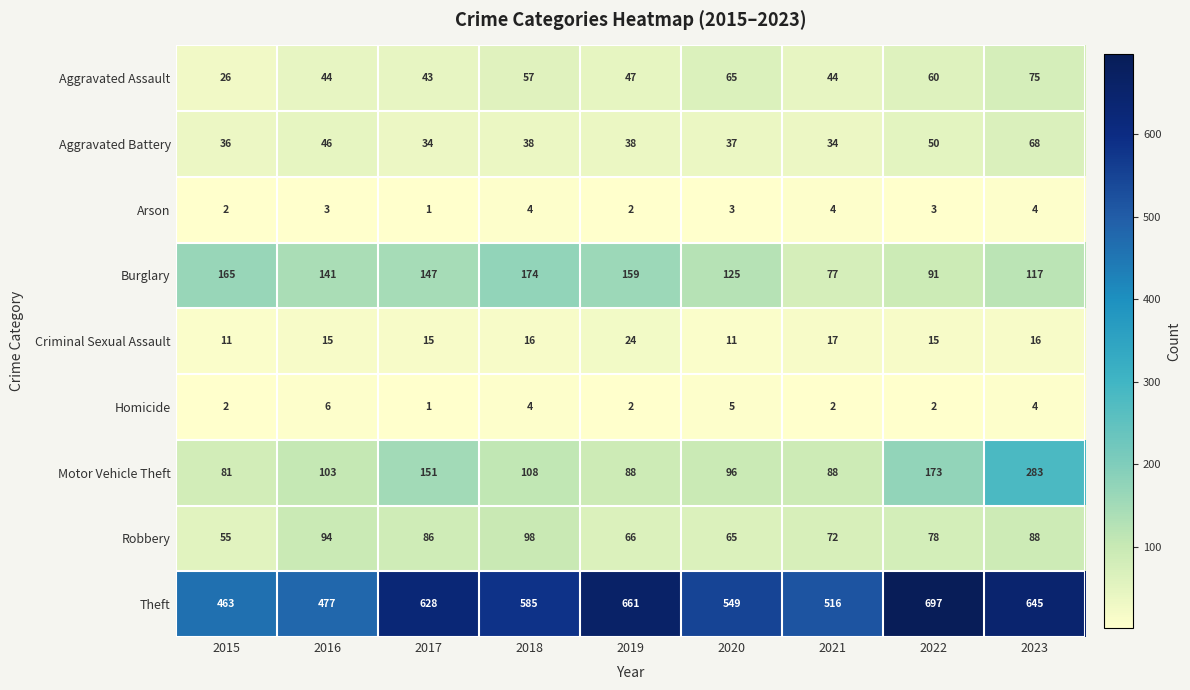

What is the total value across all series at 2016?

929